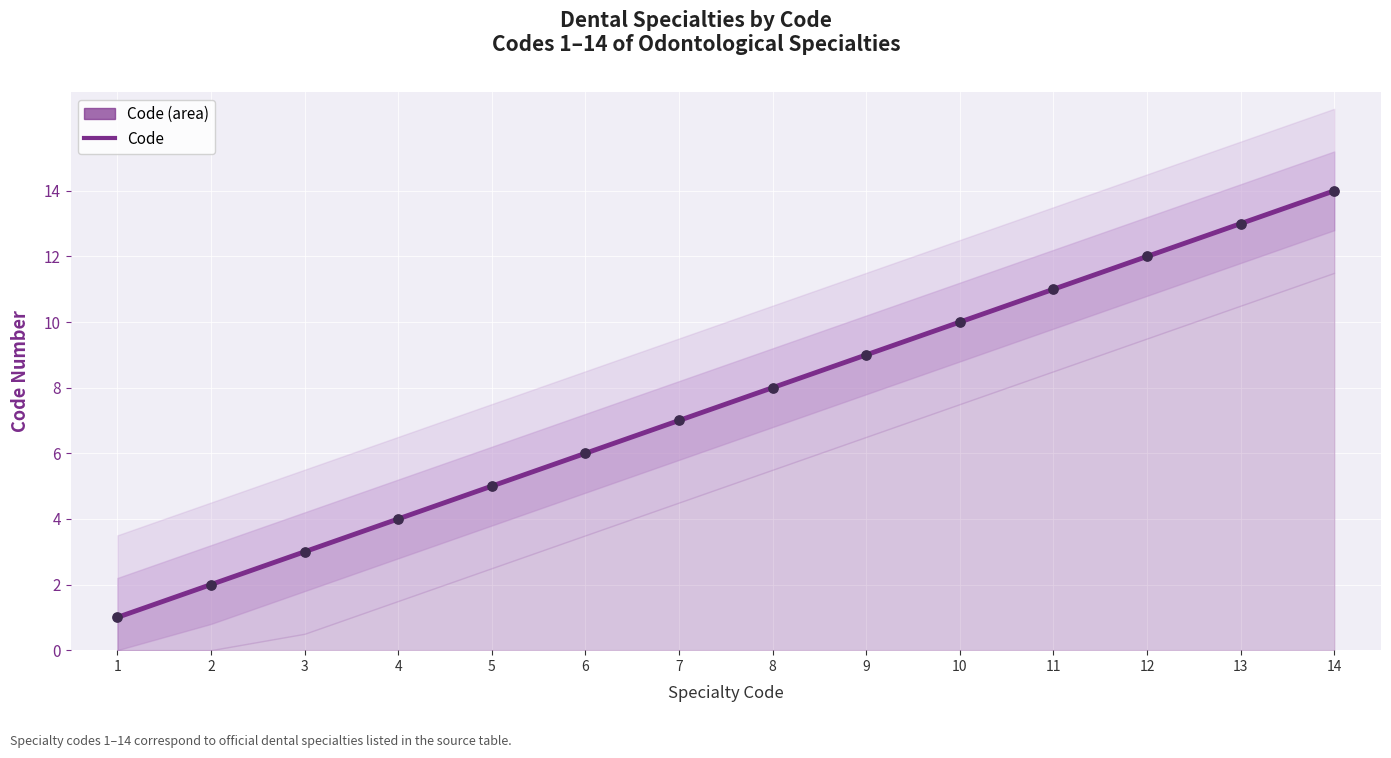

What is the change in value from 1 to 10?

+9